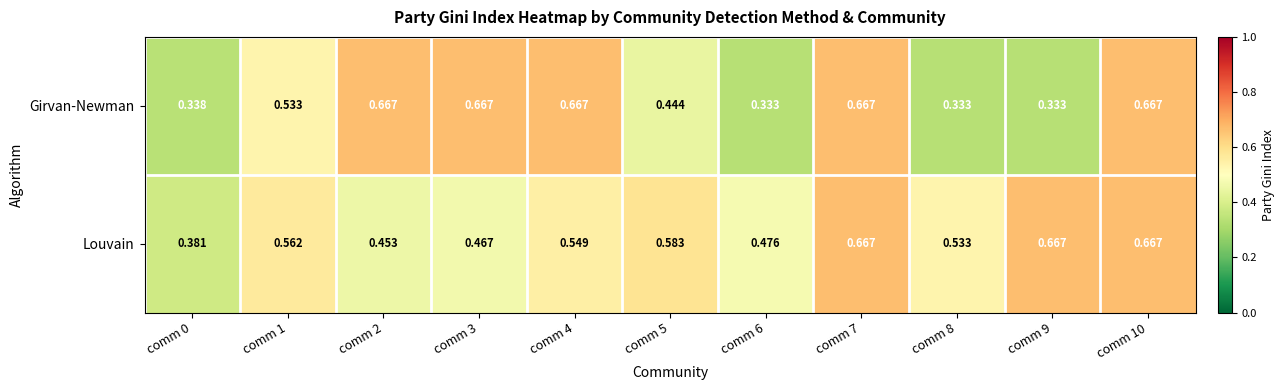

Which series changed the most between comm 3 and comm 6?

Girvan-Newman